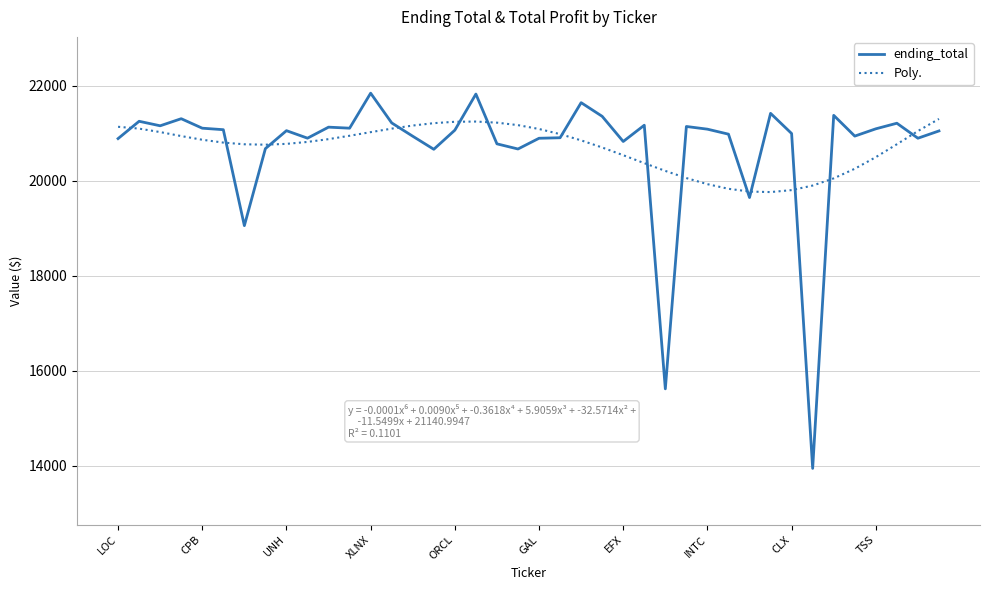

Which series has the widest spread of values?

ending_total